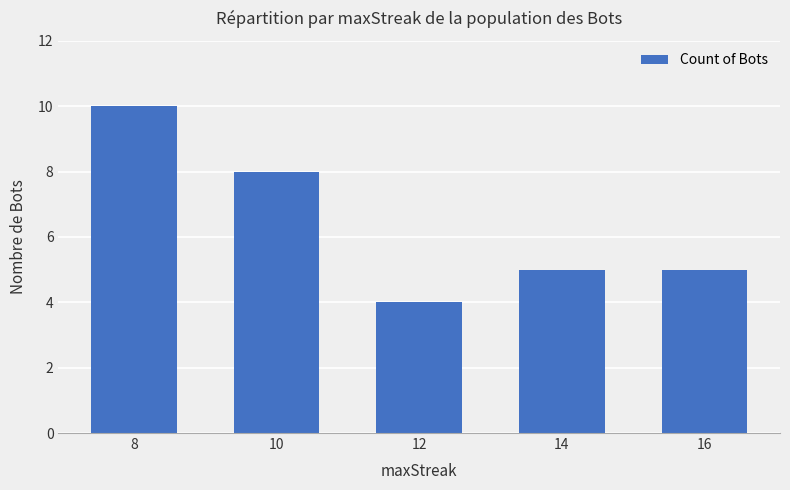

Reading right to left, list all the values displayed in this chart.

5	5	4	8	10